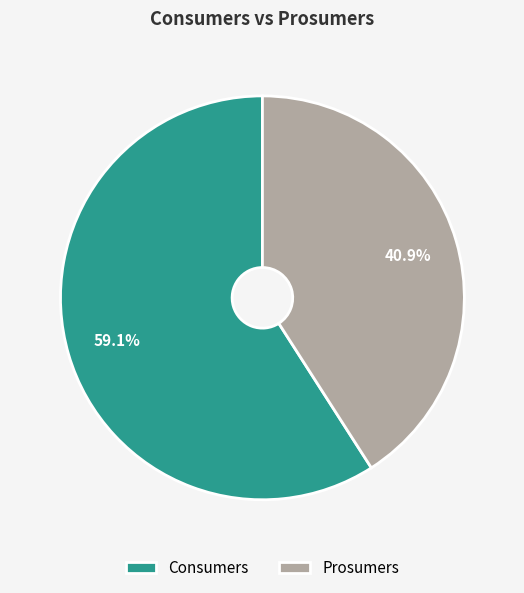

What is the ratio of the value at Prosumers to the value at Consumers?

0.7